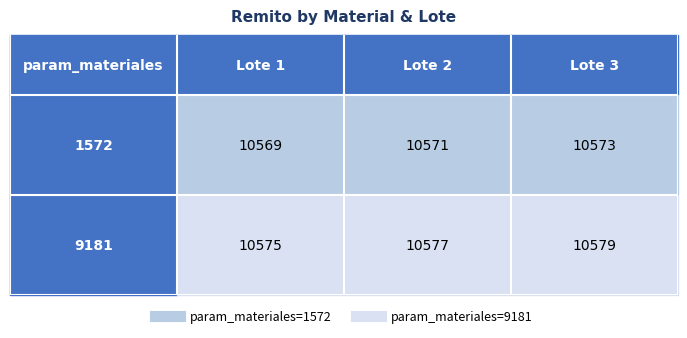

At how many categories does at least one series exceed 10575?

2